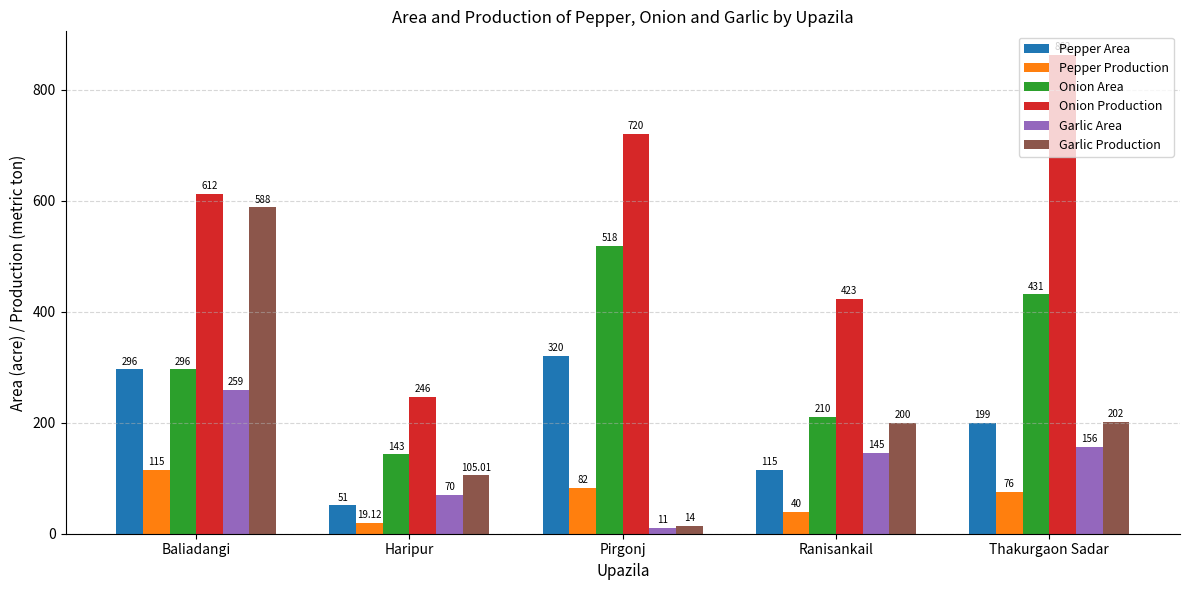

What position from the right is Ranisankail?

2